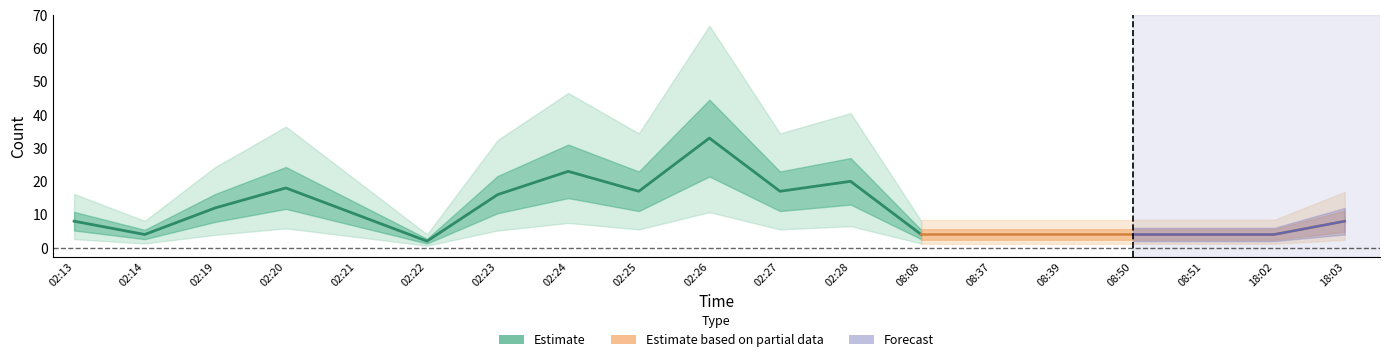

What is the change in value from 08:51 to 18:03?

+4